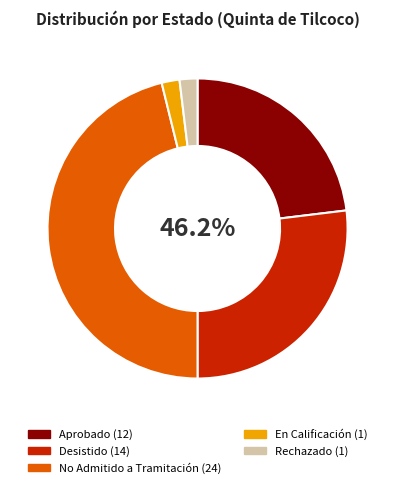

Which slice is the smallest?

En Calificación